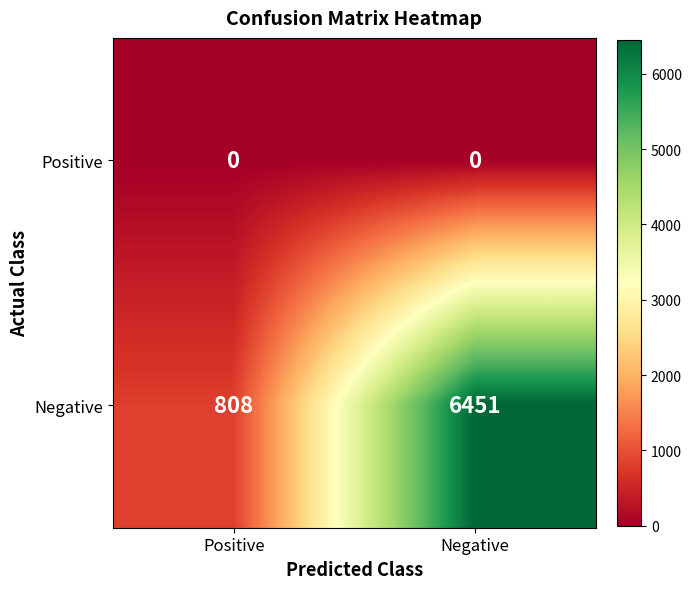

Reading left to right, what are all the values shown in this chart?

Positive: 0	0
Negative: 808	6451